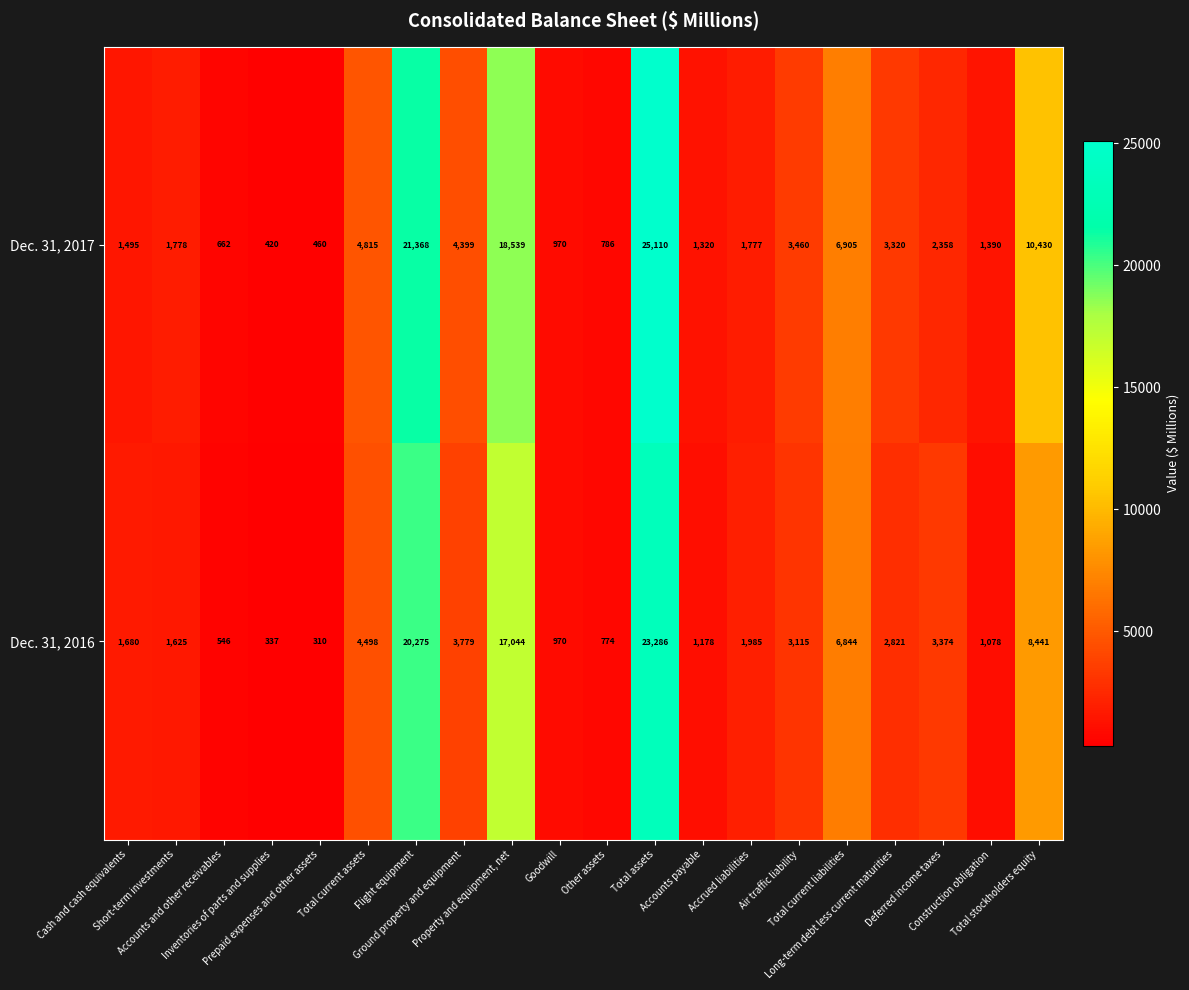

What is the minimum value shown in the chart?

310